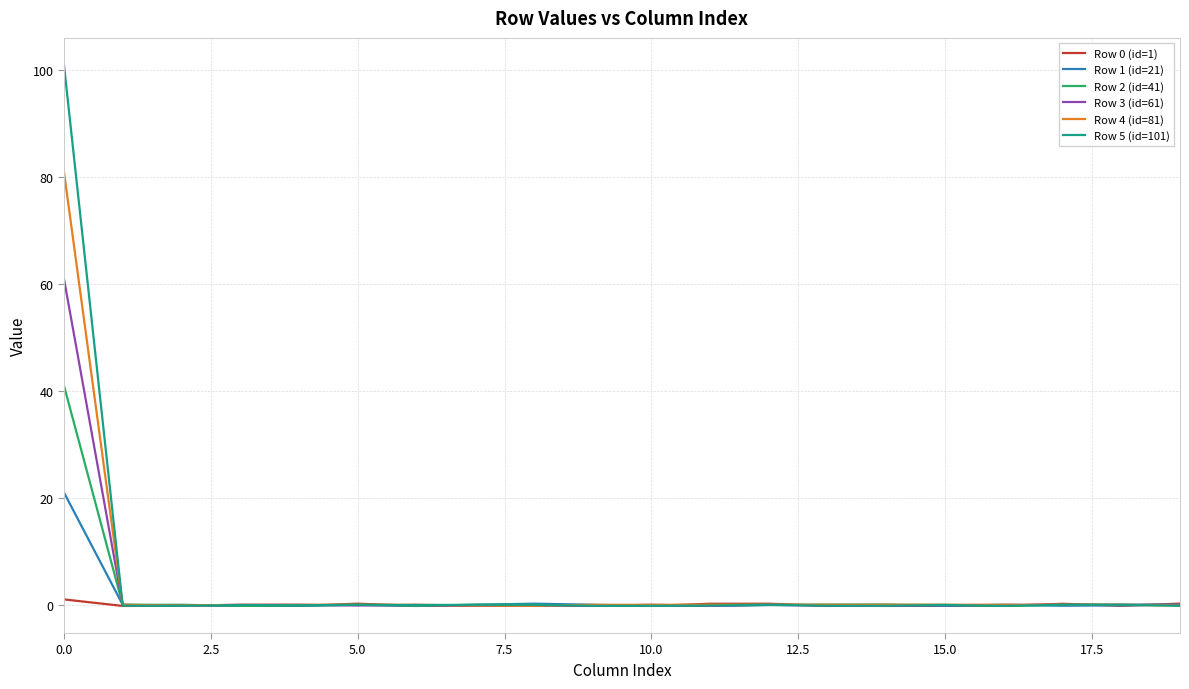

Which series has the largest total across all categories?

Row 5 (id=101)